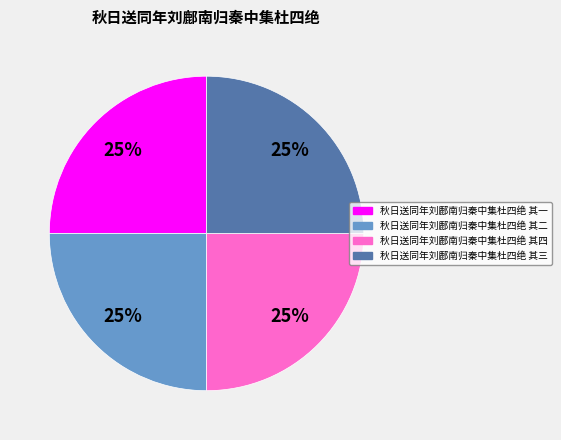

The 秋日送同年刘鄜南归秦中集杜四绝 其四 slice represents 17% of the pie. True or false?

False